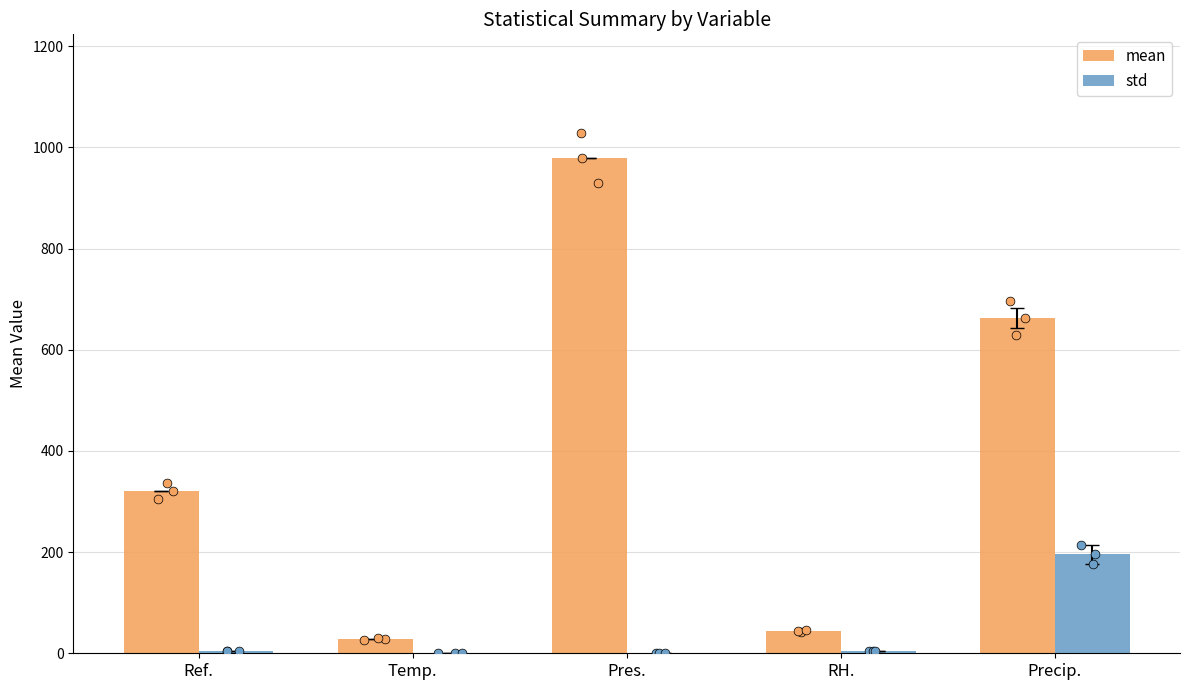

What are all the series names shown in the legend?

mean, std